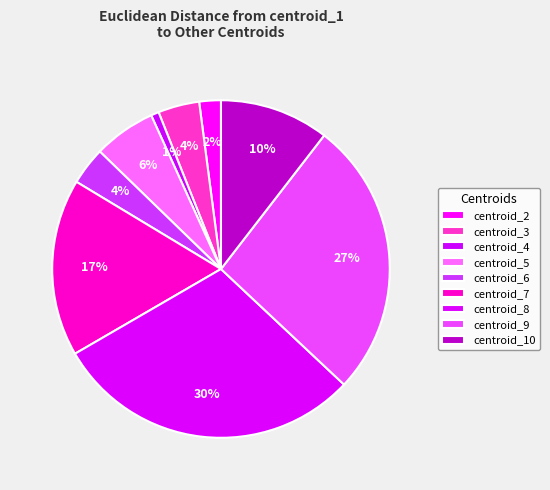

What percentage is the centroid_9 slice, to the nearest percent?

27%